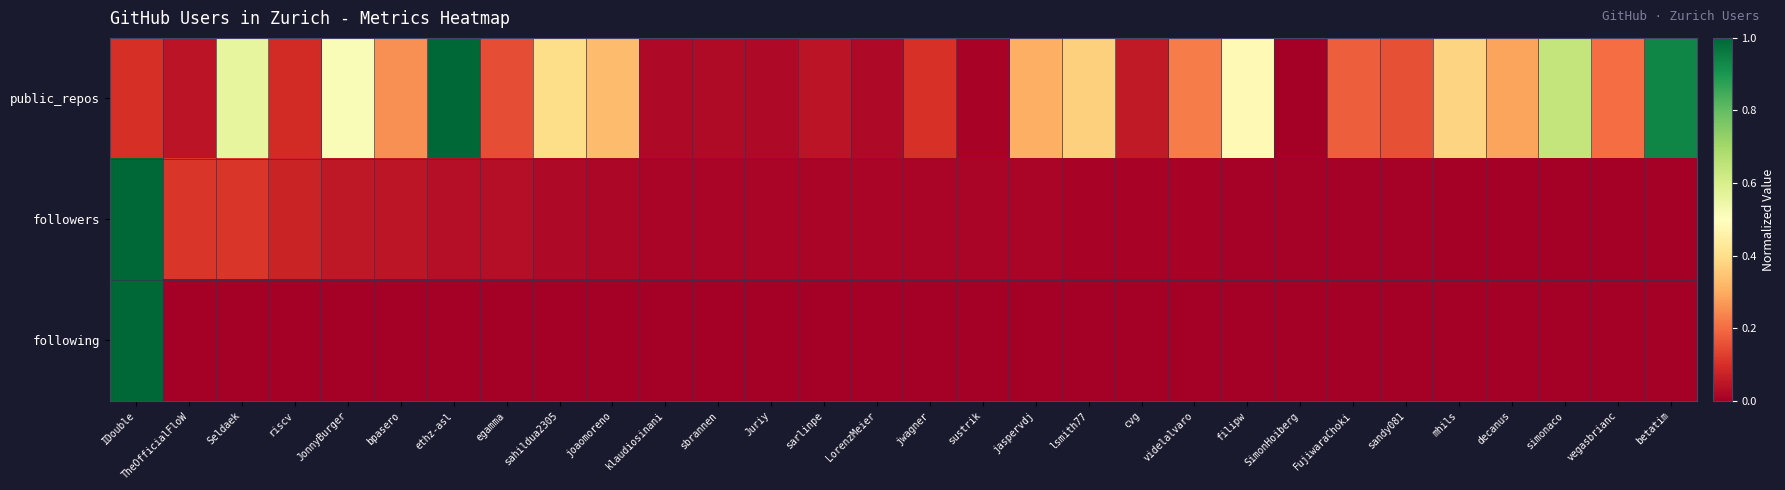

Reading left to right, what are all the values shown in this chart?

public_repos: IDouble=0.1	TheOfficialFloW=0.0	Seldaek=0.6	riscv=0.1	JonnyBurger=0.5	bpasero=0.3	ethz-asl=1.0	egamma=0.2	sahildua2305=0.4	joaomoreno=0.3	klaudiosinani=0.0	sbrannen=0.0	Juriy=0.0	sarlinpe=0.0	LorenzMeier=0.0	jwagner=0.1	sustrik=0.0	jaspervdj=0.3	lsmith77=0.4	cvg=0.1	videlalvaro=0.2	filipw=0.5	SimonHoiberg=0.0	FujiwaraChoki=0.2	sandy081=0.2	mhils=0.4	decanus=0.3	simonaco=0.6	vegasbrianc=0.2	betatim=0.9
followers: IDouble=1.0	TheOfficialFloW=0.1	Seldaek=0.1	riscv=0.1	JonnyBurger=0.1	bpasero=0.1	ethz-asl=0.0	egamma=0.0	sahildua2305=0.0	joaomoreno=0.0	klaudiosinani=0.0	sbrannen=0.0	Juriy=0.0	sarlinpe=0.0	LorenzMeier=0.0	jwagner=0.0	sustrik=0.0	jaspervdj=0.0	lsmith77=0.0	cvg=0.0	videlalvaro=0.0	filipw=0.0	SimonHoiberg=0.0	FujiwaraChoki=0.0	sandy081=0.0	mhils=0.0	decanus=0.0	simonaco=0.0	vegasbrianc=0.0	betatim=0.0
following: IDouble=1.0	TheOfficialFloW=0.0	Seldaek=0.0	riscv=0.0	JonnyBurger=0.0	bpasero=0.0	ethz-asl=0.0	egamma=0.0	sahildua2305=0.0	joaomoreno=0.0	klaudiosinani=0.0	sbrannen=0.0	Juriy=0.0	sarlinpe=0.0	LorenzMeier=0.0	jwagner=0.0	sustrik=0.0	jaspervdj=0.0	lsmith77=0.0	cvg=0.0	videlalvaro=0.0	filipw=0.0	SimonHoiberg=0.0	FujiwaraChoki=0.0	sandy081=0.0	mhils=0.0	decanus=0.0	simonaco=0.0	vegasbrianc=0.0	betatim=0.0